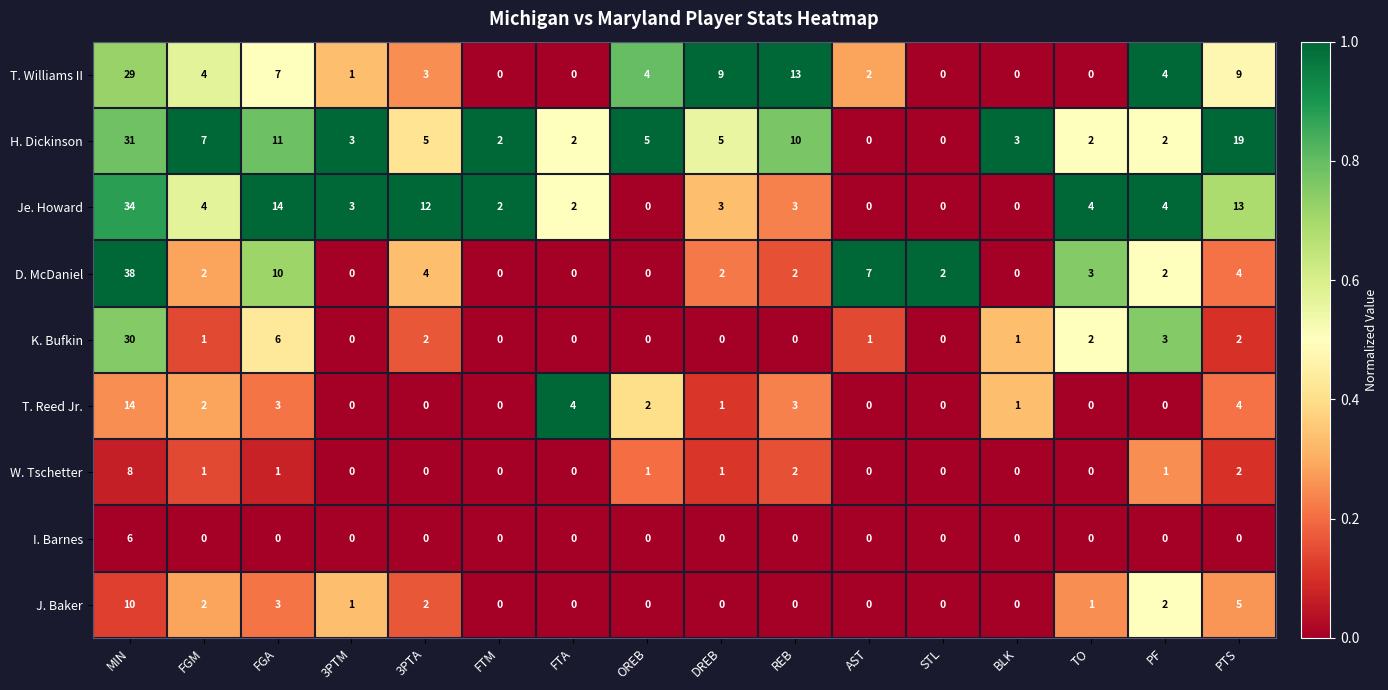

At which label is T. Williams II closest to 14?

REB